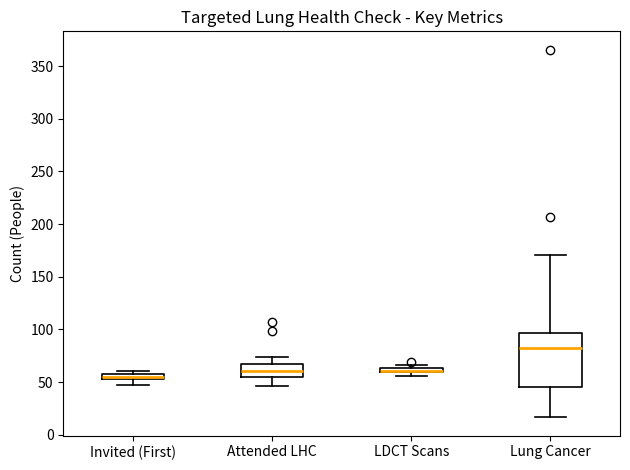

Comparing the boxes themselves (not the whiskers), which one is the tallest?

Lung Cancer